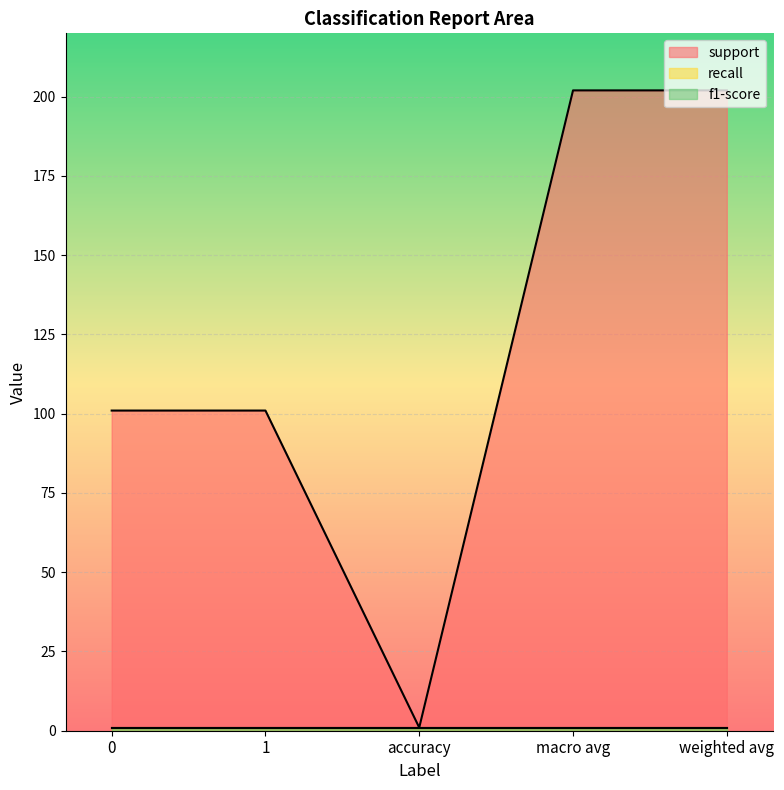

Rank the series at 0 from highest to lowest value.

support, recall, f1-score